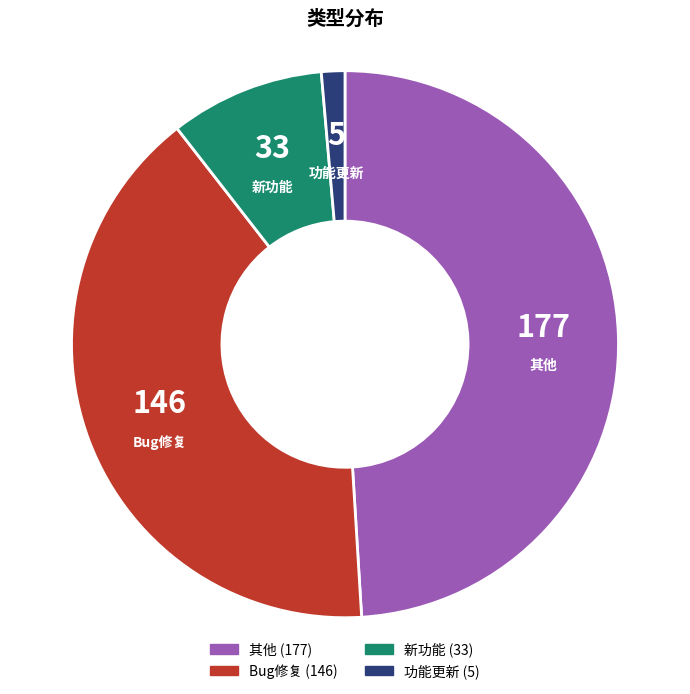

Combined, do 其他 and 功能更新 account for over 50%?

Yes